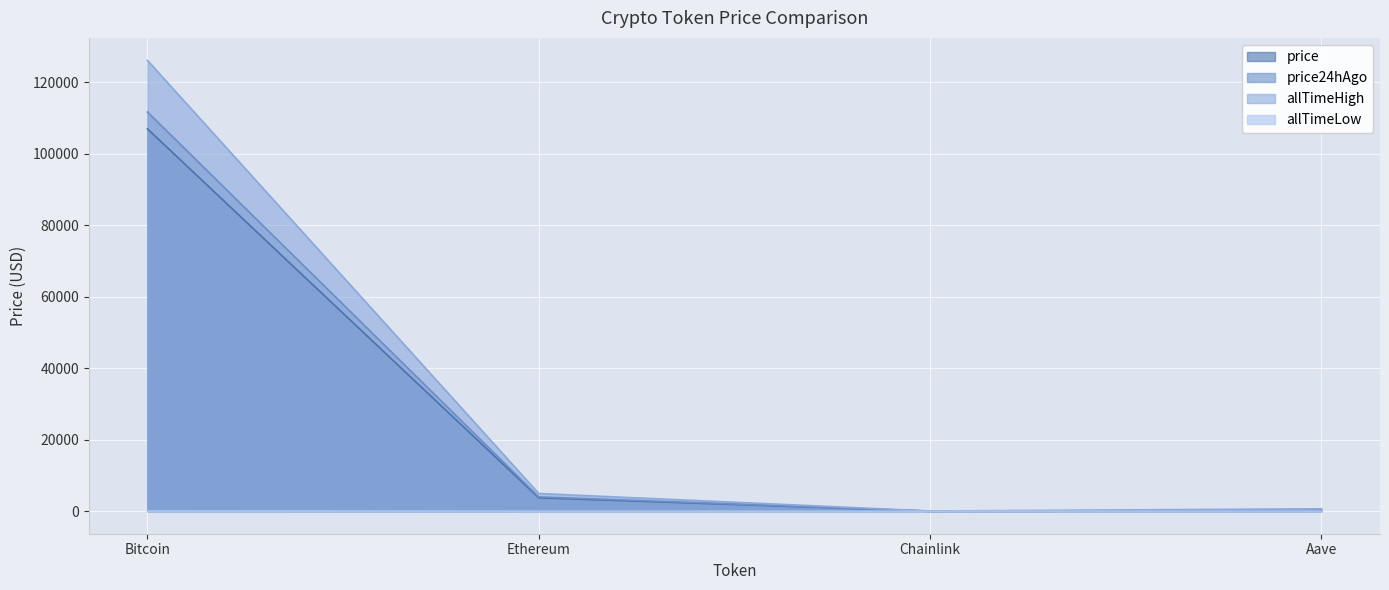

At Ethereum, list the series in order from largest to smallest.

allTimeHigh, price24hAgo, price, allTimeLow